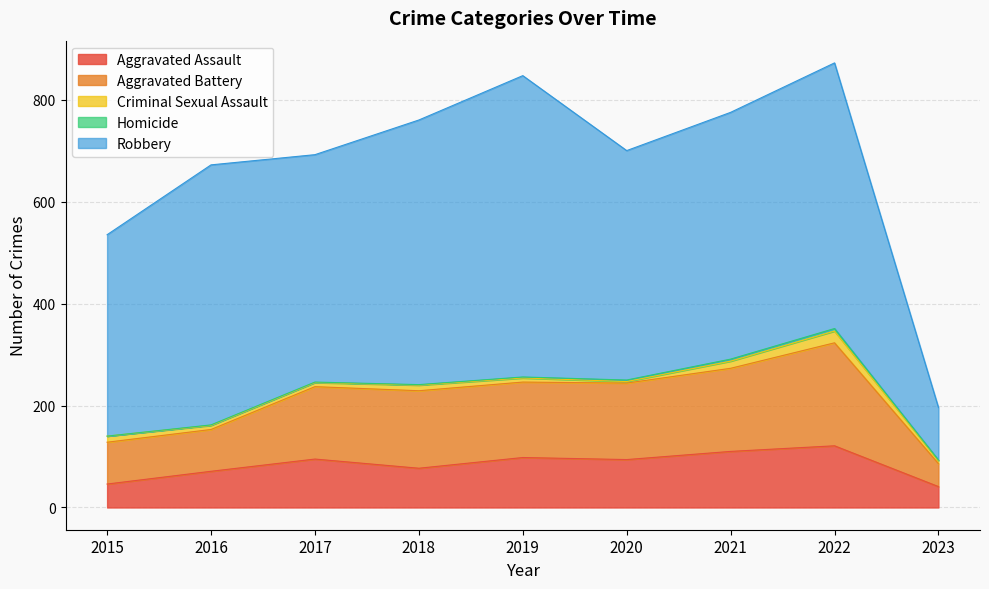

What is the sum of the Robbery values at 2018 and 2015?

914